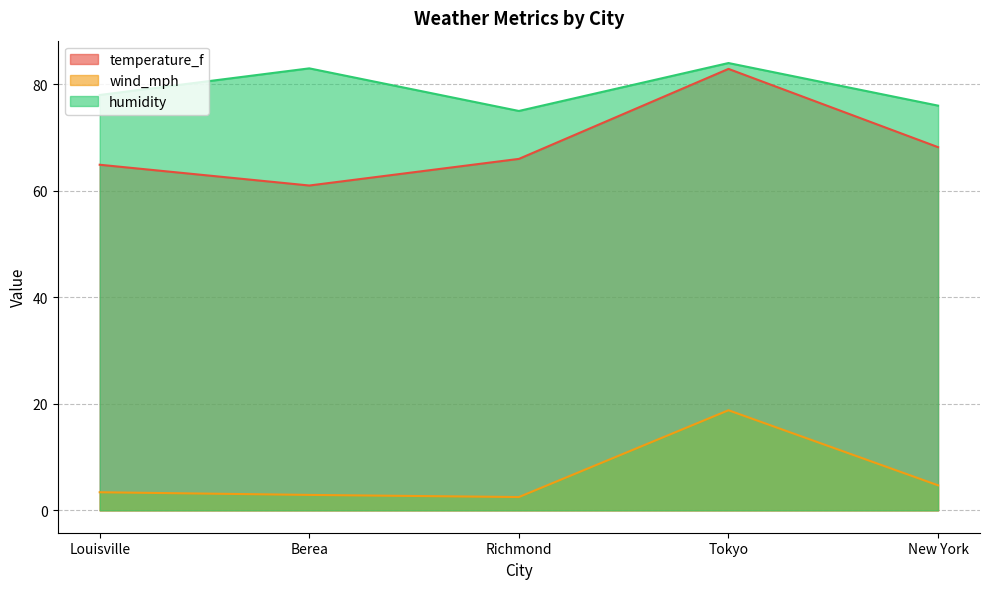

In humidity, how many points are lower than both neighbors (excluding endpoints)?

1